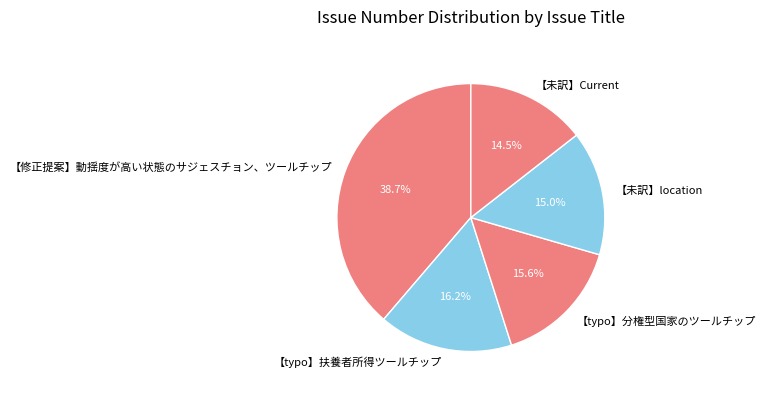

Is it true that 【typo】分権型国家のツールチップ is 24% of the pie?

False